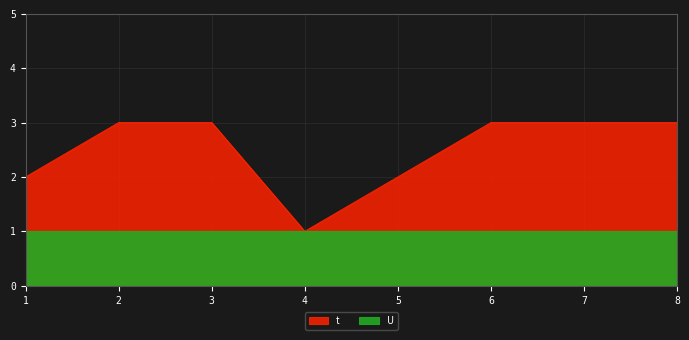

At which category does the data reach its first local valley?

4